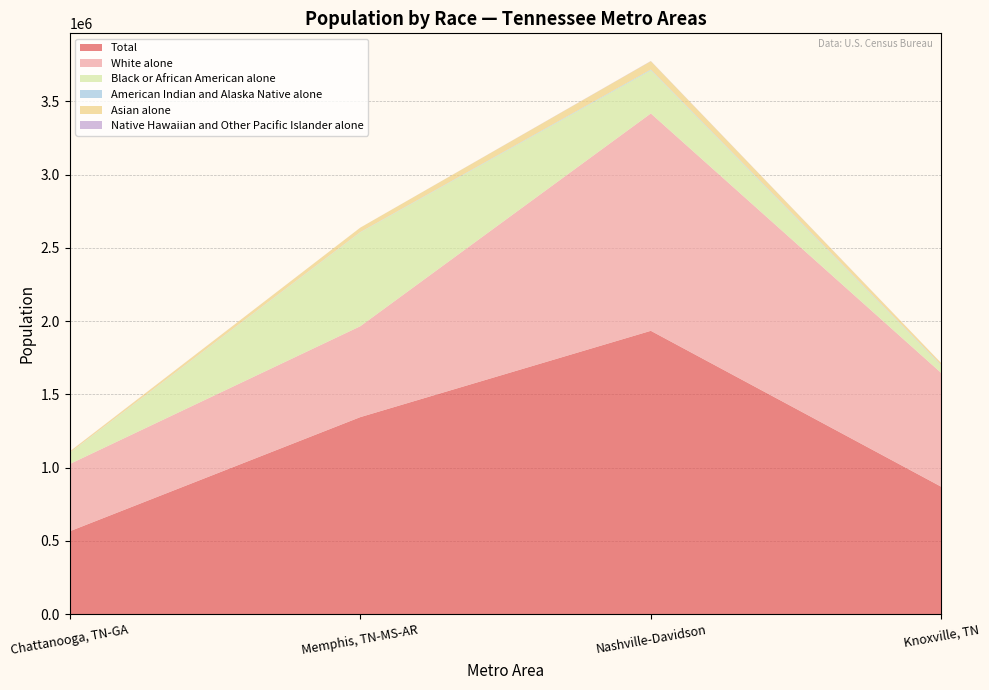

Reading right to left, list all the values displayed in this chart.

Total: Knoxville, TN=869525	Nashville-Davidson=1933860	Memphis, TN-MS-AR=1344910	Chattanooga, TN-GA=566153
White alone: Knoxville, TN=775816	Nashville-Davidson=1483052	Memphis, TN-MS-AR=620191	Chattanooga, TN-GA=458761
Black or African American alone: Knoxville, TN=49702	Nashville-Davidson=294629	Memphis, TN-MS-AR=639948	Chattanooga, TN-GA=75097
American Indian and Alaska Native alone: Knoxville, TN=3902	Nashville-Davidson=4766	Memphis, TN-MS-AR=2178	Chattanooga, TN-GA=1226
Asian alone: Knoxville, TN=13510	Nashville-Davidson=57245	Memphis, TN-MS-AR=30437	Chattanooga, TN-GA=9159
Native Hawaiian and Other Pacific Islander alone: Knoxville, TN=443	Nashville-Davidson=1243	Memphis, TN-MS-AR=140	Chattanooga, TN-GA=338